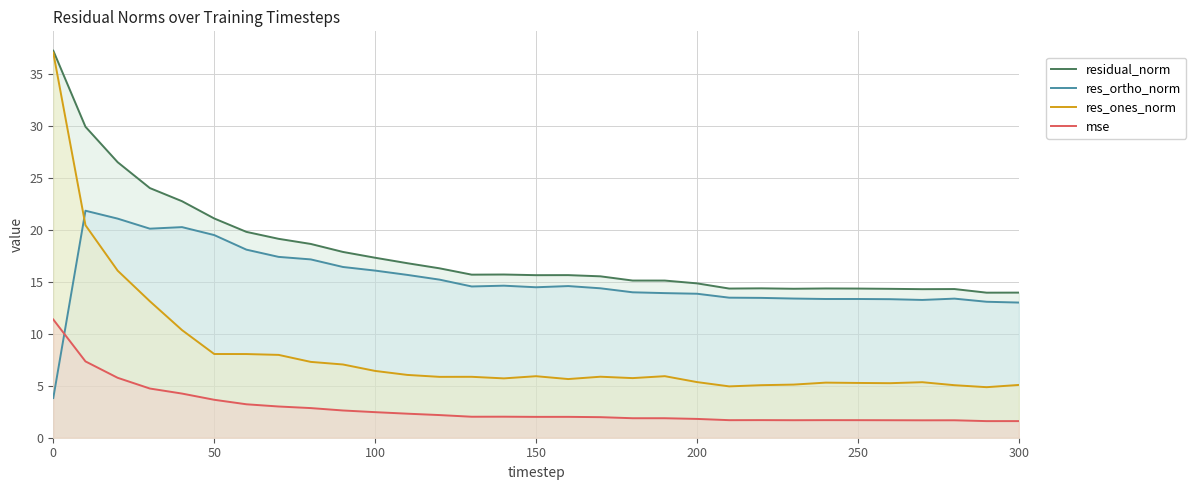

Which series has the largest range (max minus min)?

res_ones_norm